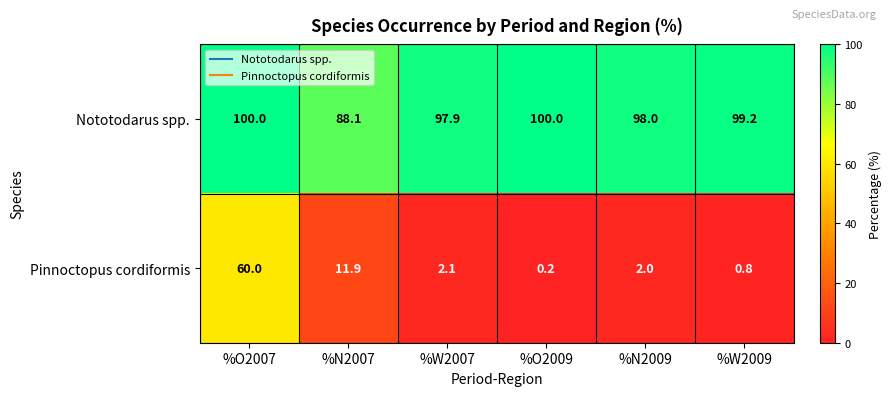

Which series has the largest total across all categories?

Nototodarus spp.